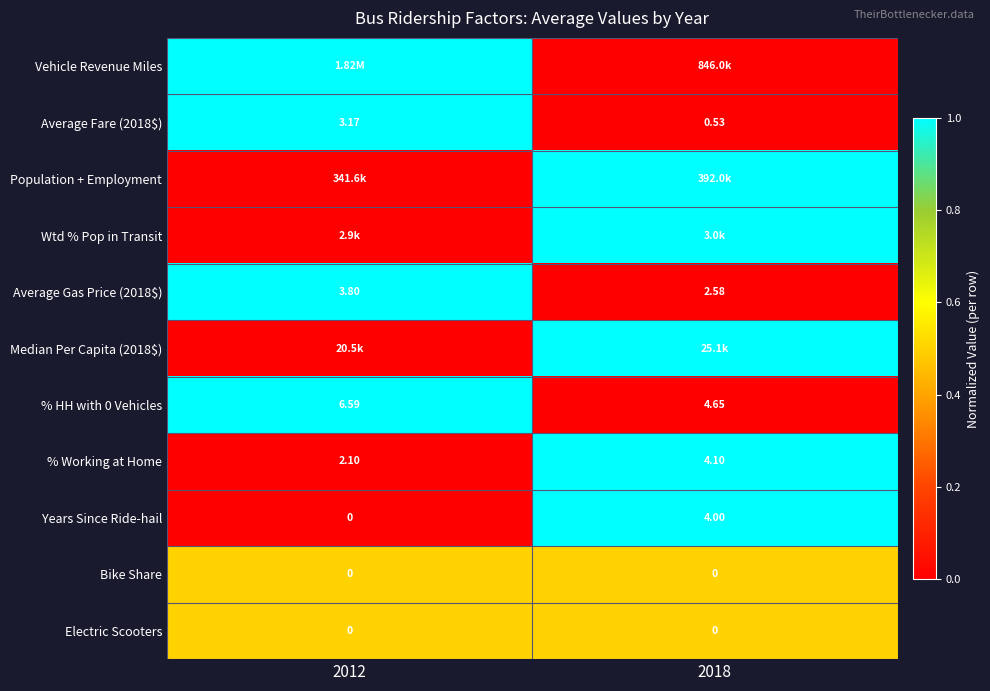

The Population + Employment series shows 1.0 at 2018. True or false?

True